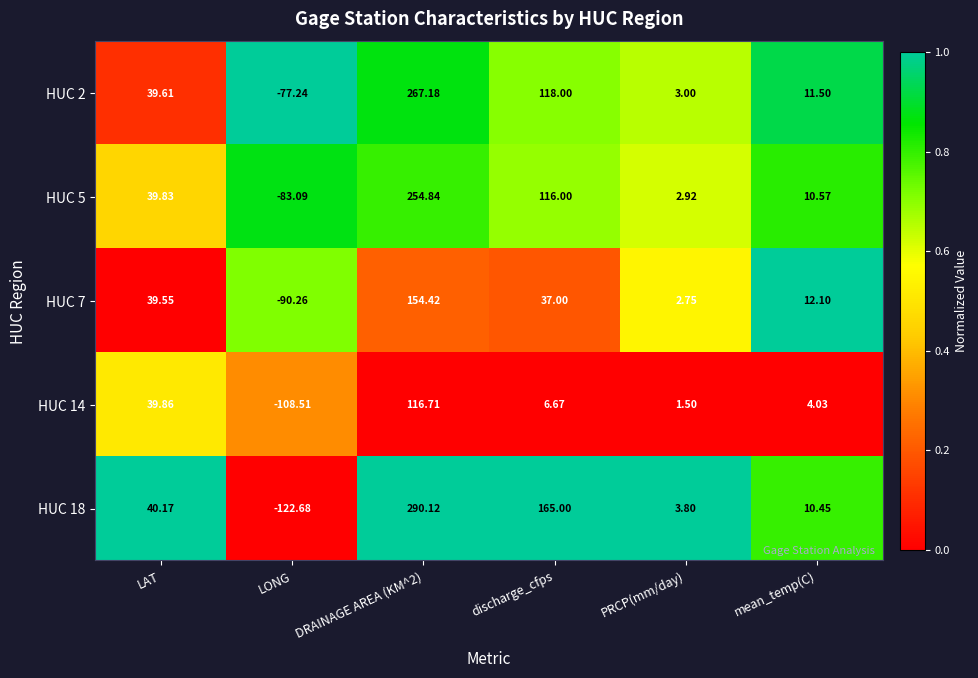

Between LONG and PRCP(mm/day), which series saw the biggest shift?

HUC 18